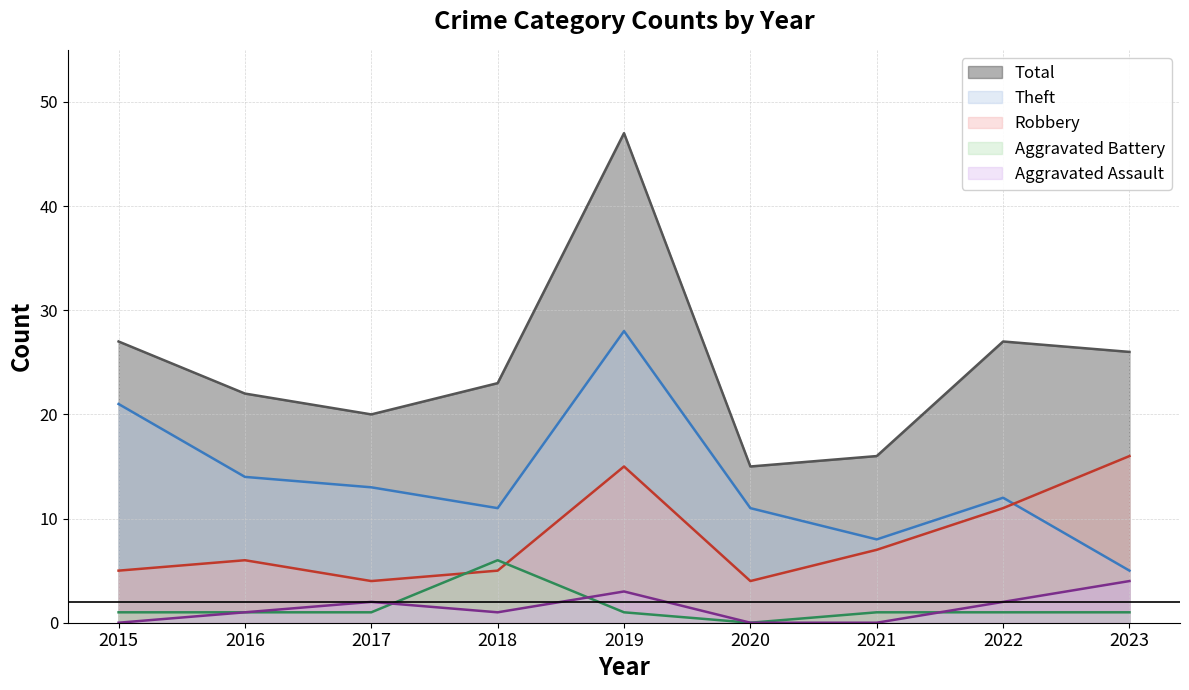

At which category does Total reach its first local peak?

2019